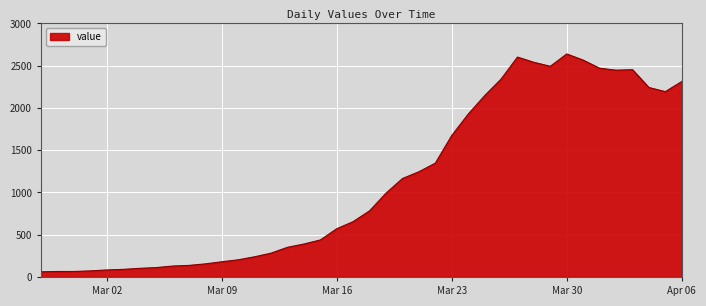

What is the difference between the second highest and second lowest values?

2537